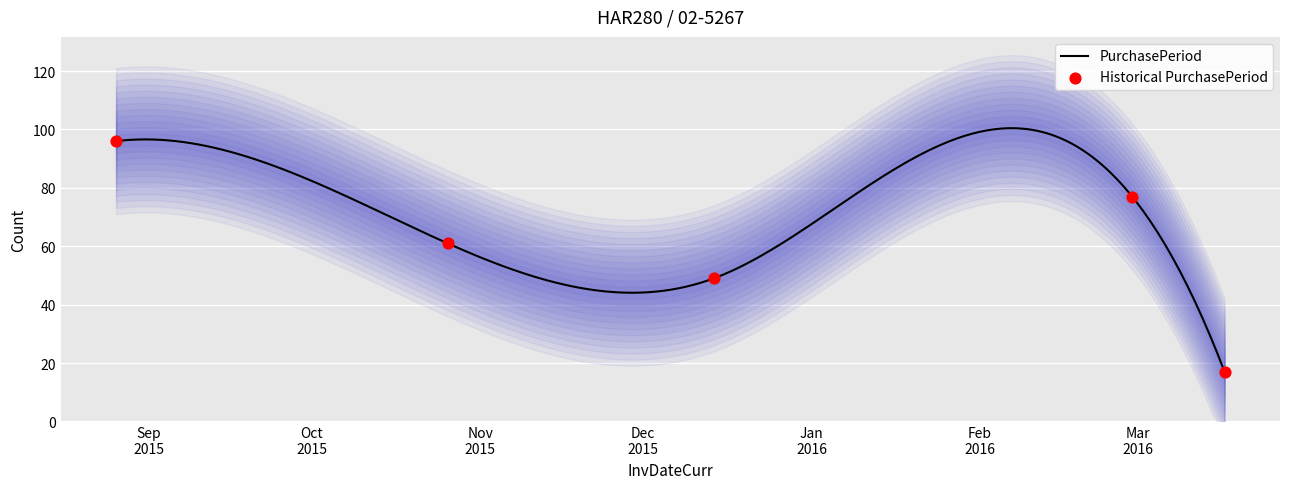

What is the change in value from 2015-12-14 to 2016-03-17?

-32